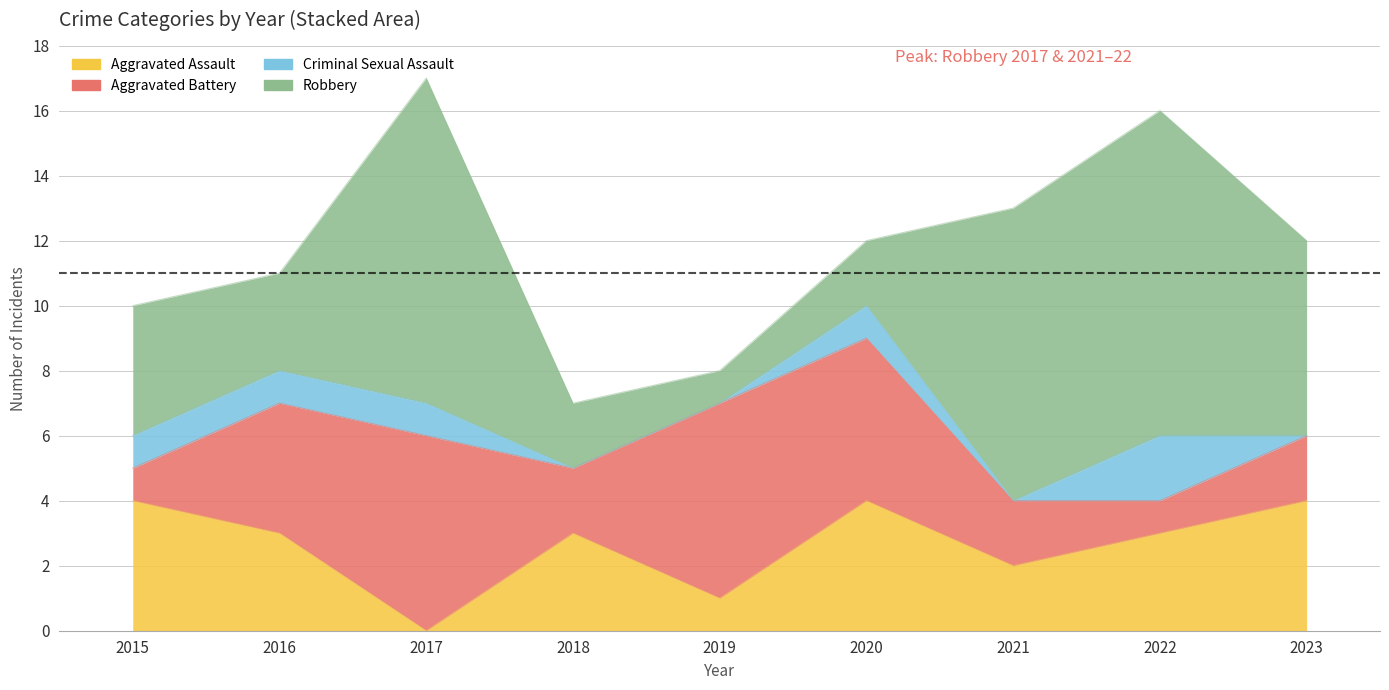

Is the value of Criminal Sexual Assault at 2020 greater than the value of Aggravated Battery at 2022?

No